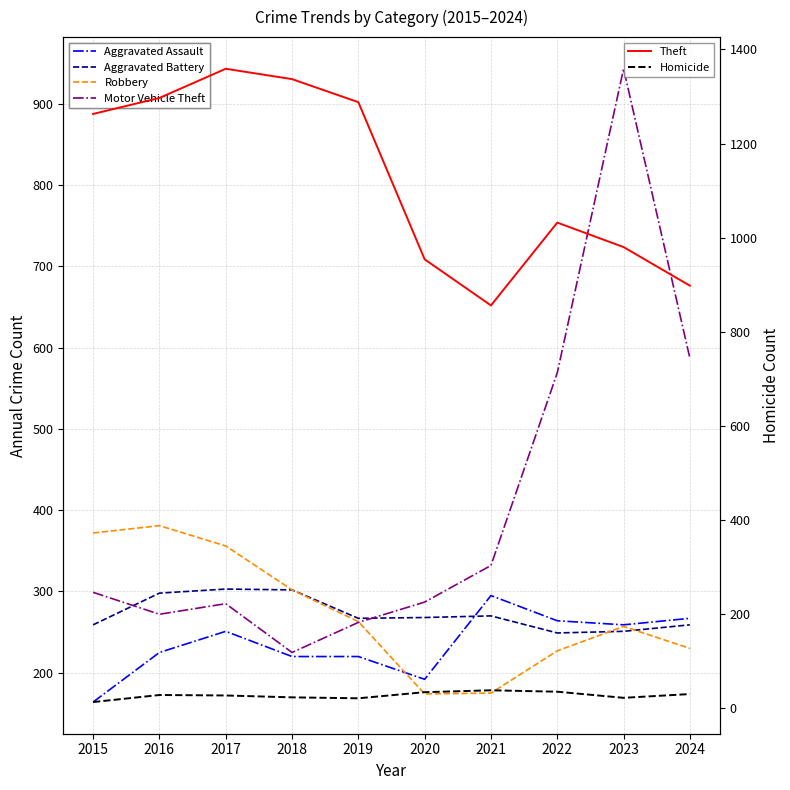

Which category has the highest value across all series?

2017